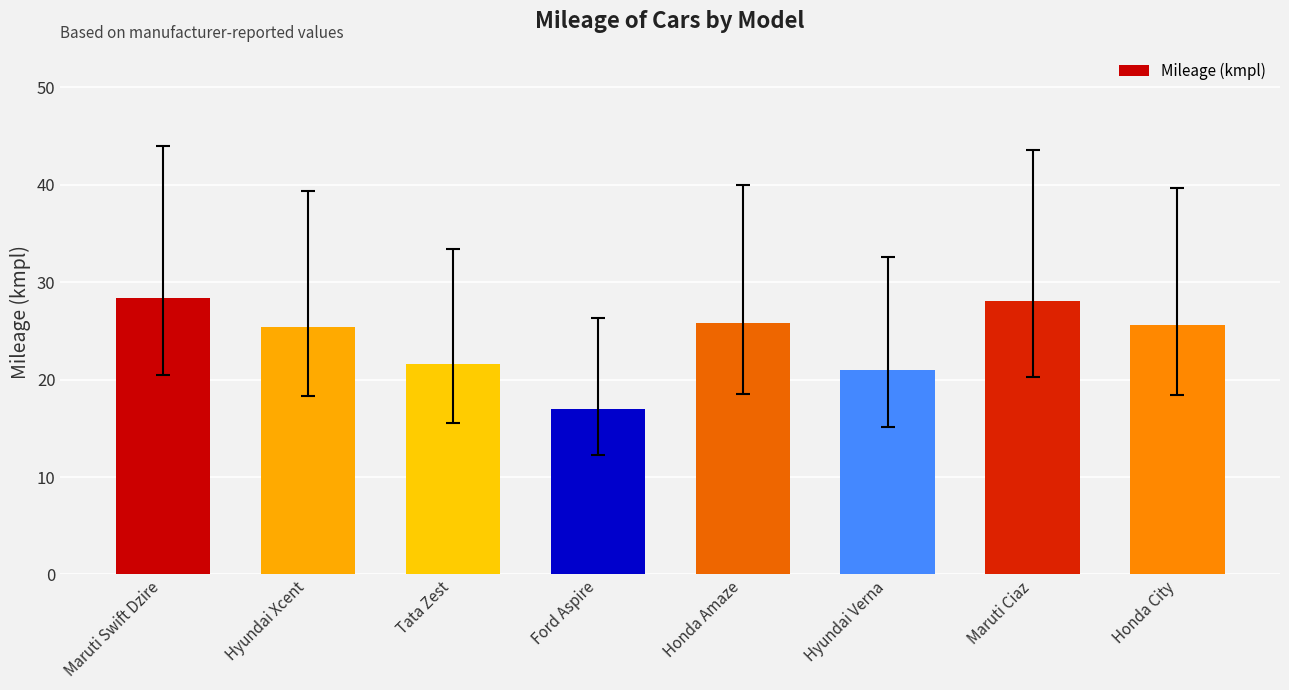

What is the label of the 2nd bar from the right?

Maruti Ciaz